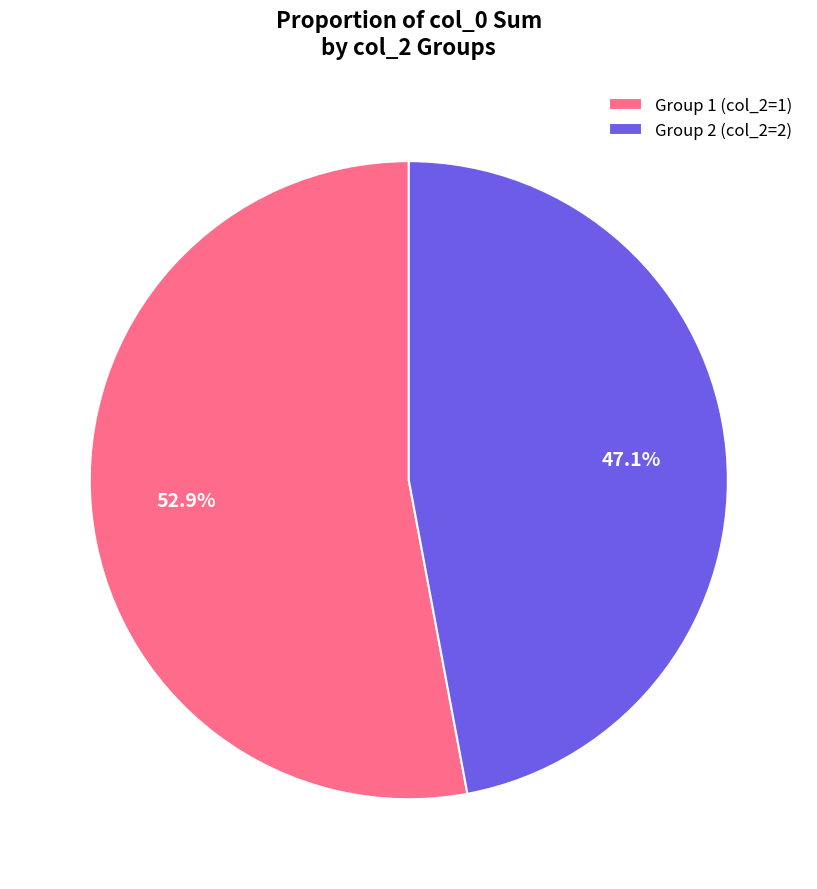

What is the majority slice?

Group 1 (col_2=1)